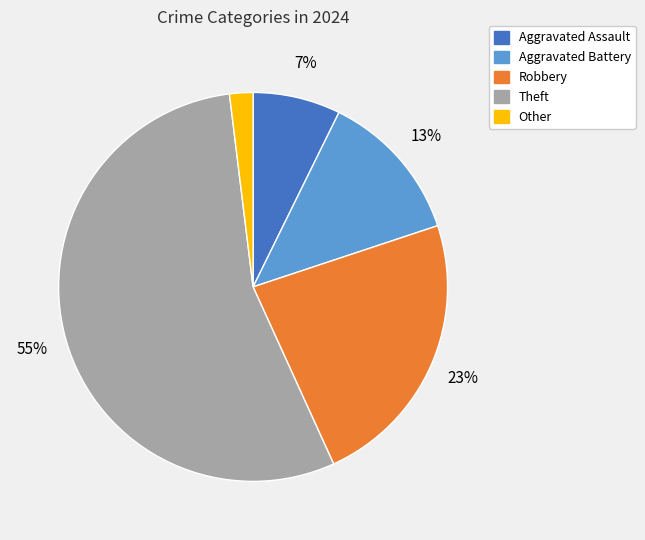

The Robbery slice represents 29% of the pie. True or false?

False